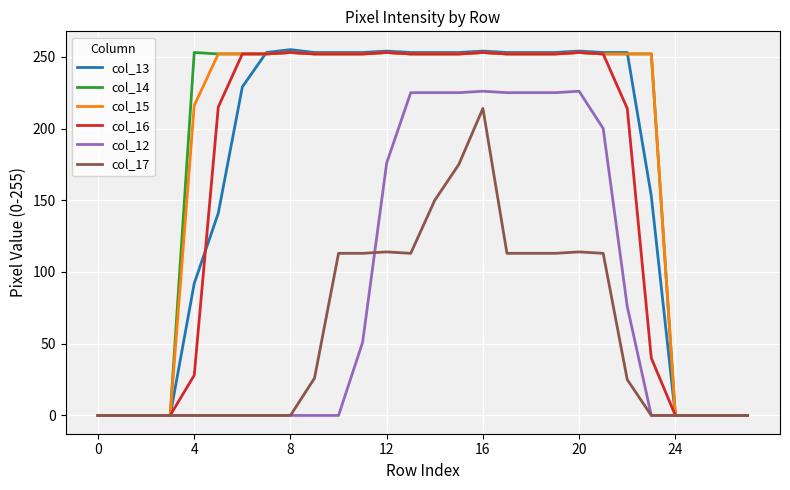

What is the maximum value for col_12?

226